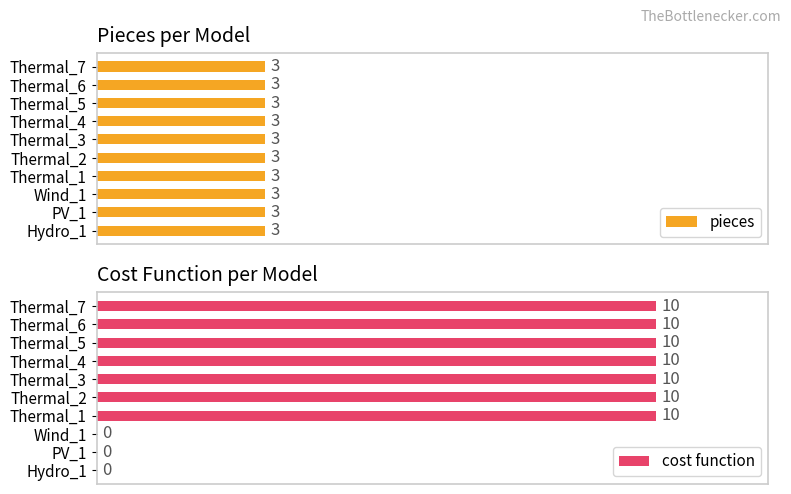

Rank the series at 6 from highest to lowest value.

cost function, pieces